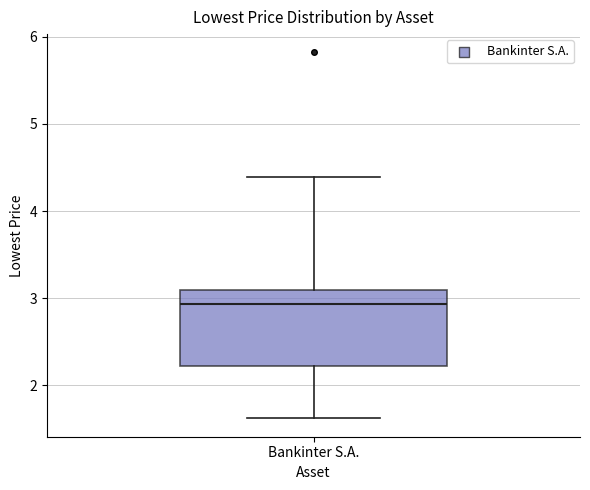

Where is the lower edge of the box for Bankinter S.A. on the y-axis? The values are not printed on the chart, so give them approximately, as read against the axis.

2.2